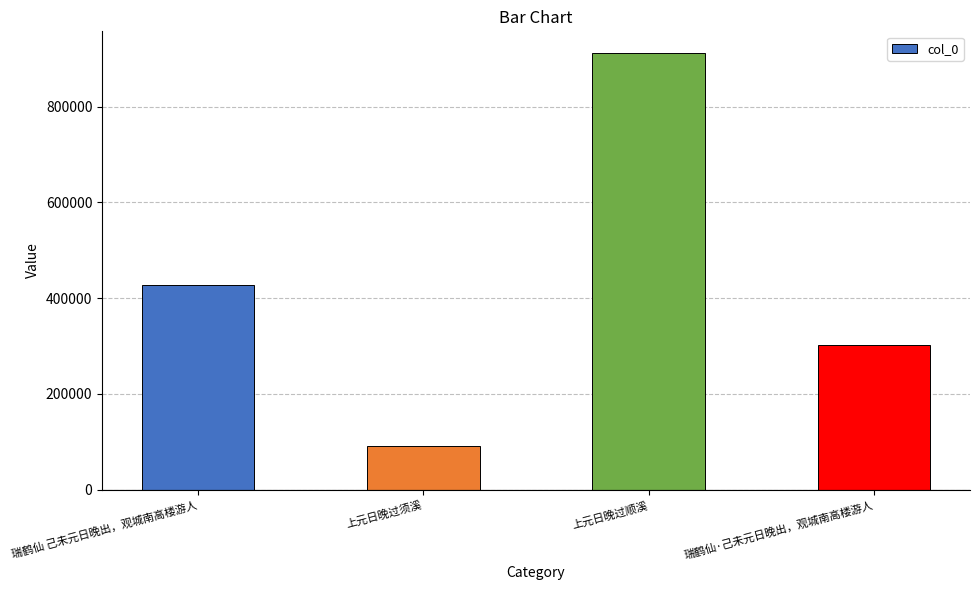

The chart shows a value of 1606039 at 上元日晚过顺溪. True or false?

False